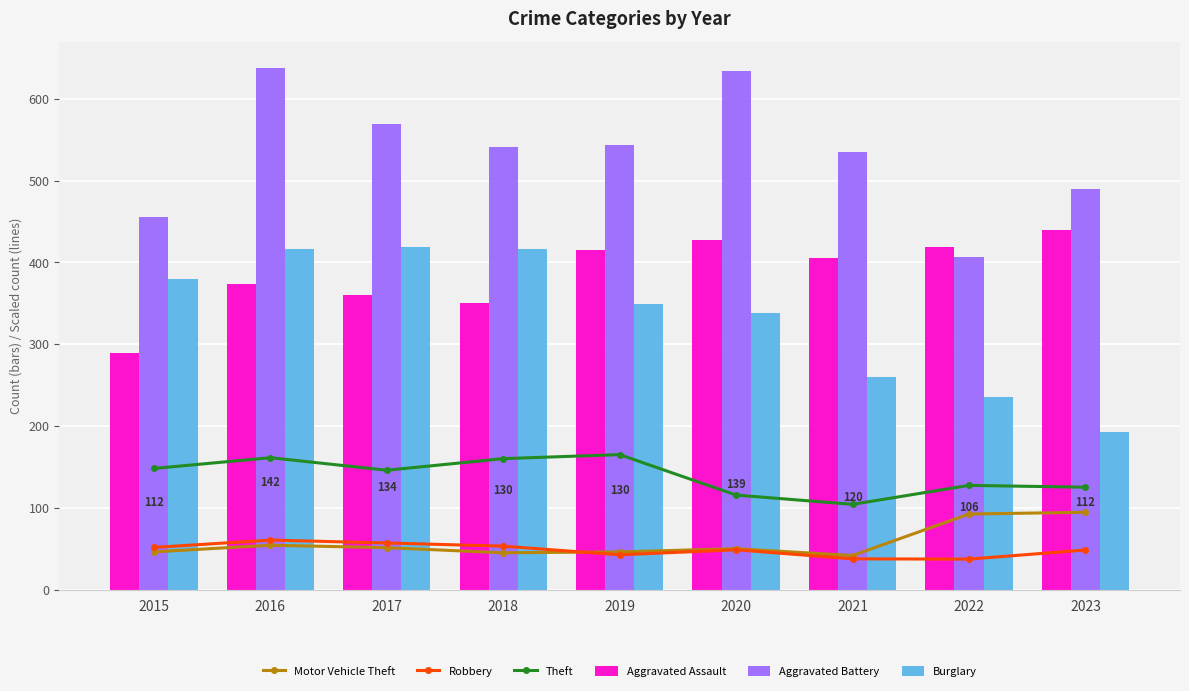

Which series has the widest spread of values?

Aggravated Battery